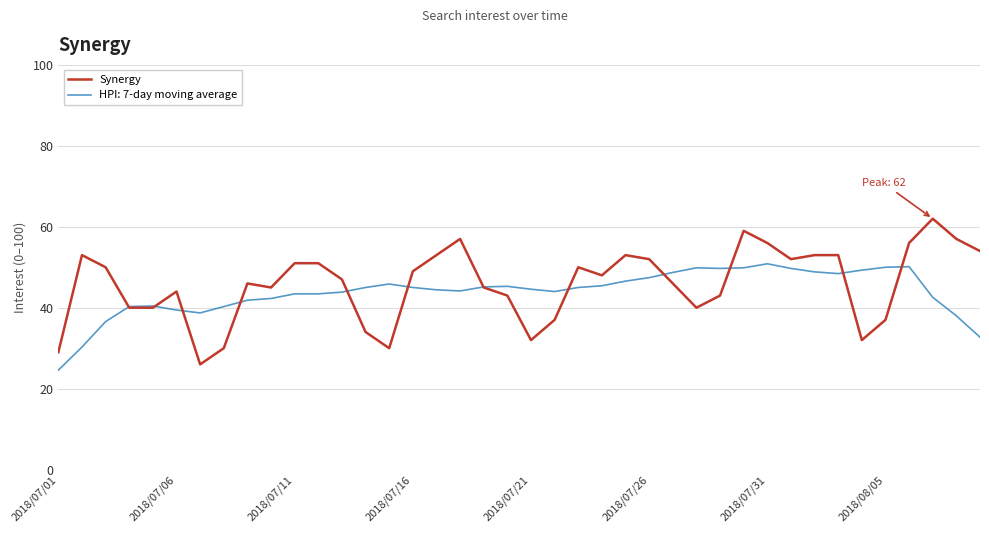

What is the minimum value shown in the chart?

24.6